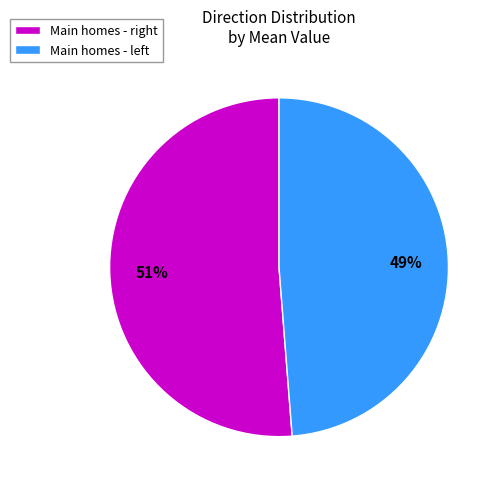

Which category has the biggest portion of the pie?

Main homes - right